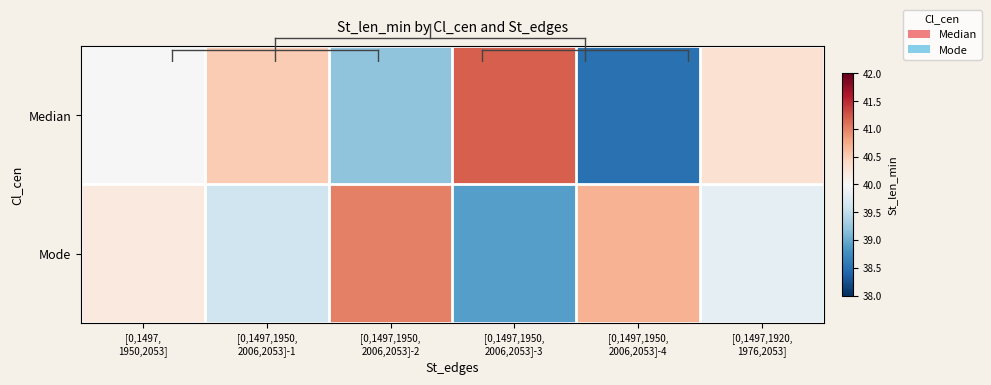

List the series in order of their overall mean, lowest first.

Median, Mode